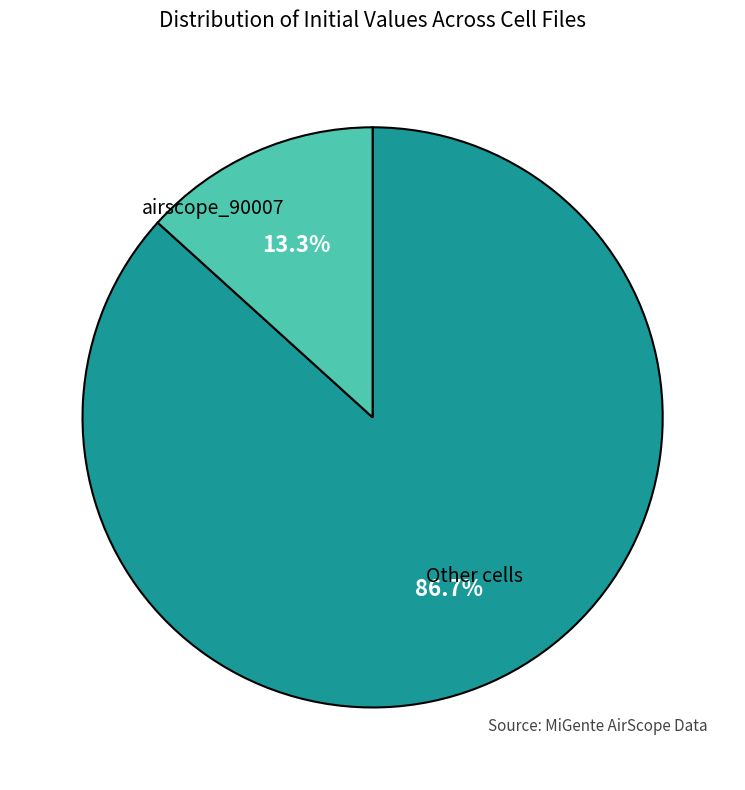

What is the smallest slice in the pie chart?

airscope_90007